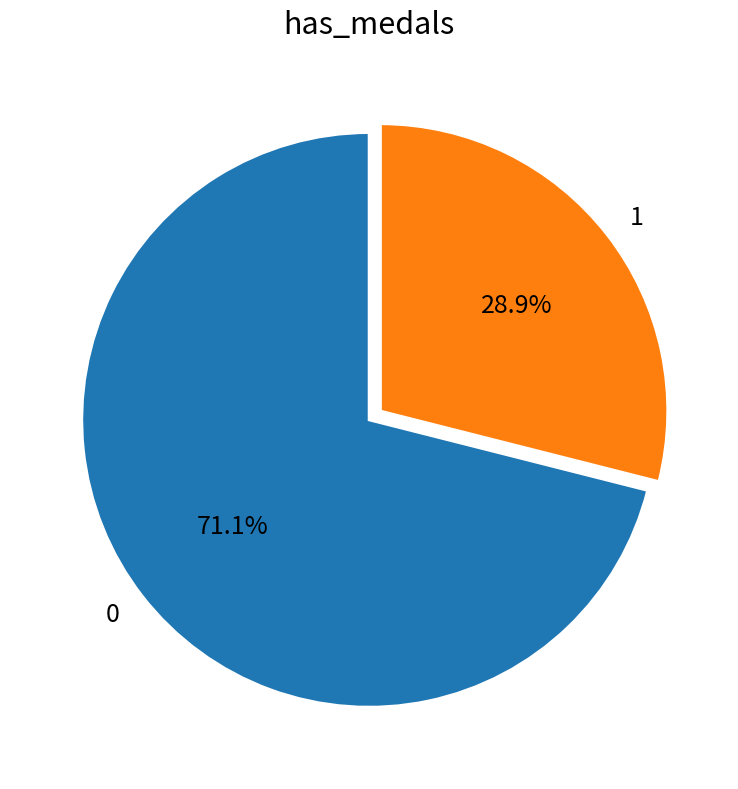

Count the number of slices in the pie.

2